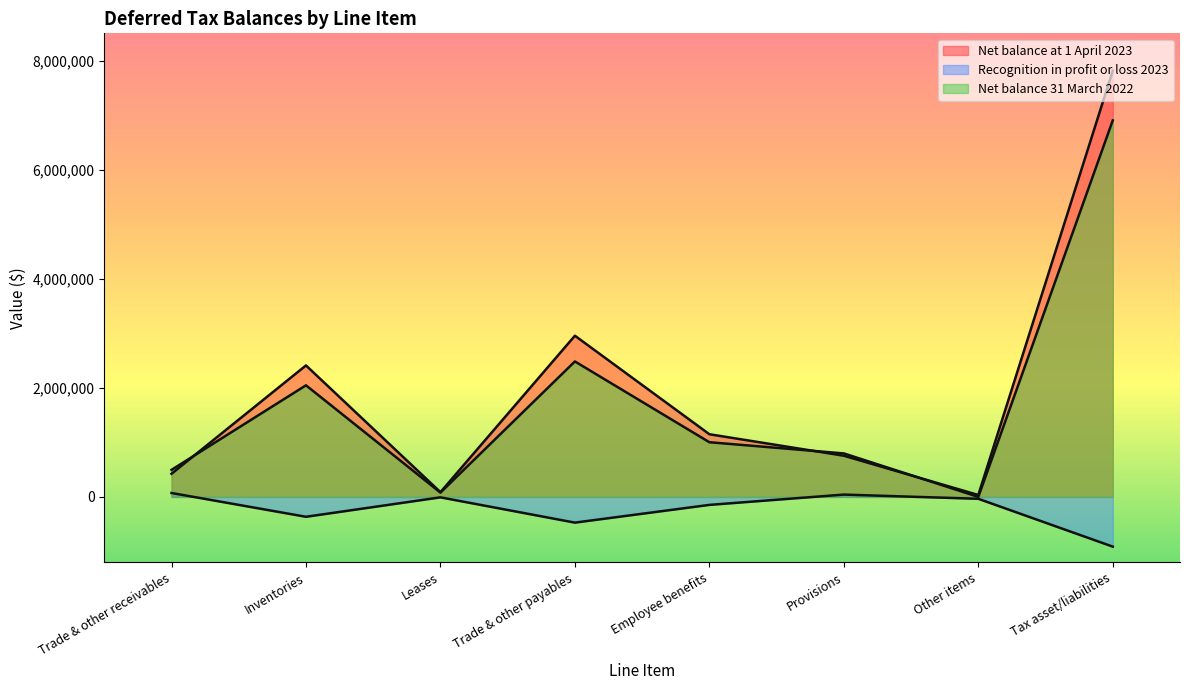

How many categories are shown in the chart?

8